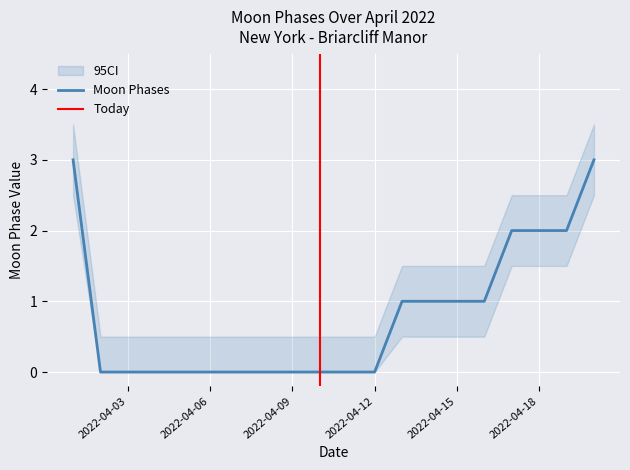

The chart shows a value of 3 at 2022-04-17. True or false?

False